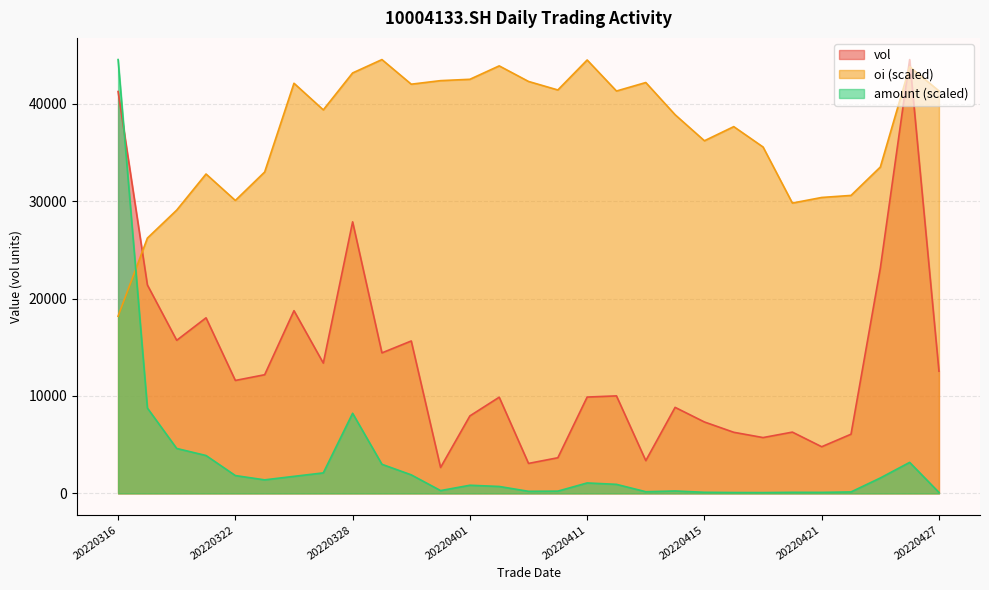

What are all the series names shown in the legend?

vol, oi (scaled), amount (scaled)